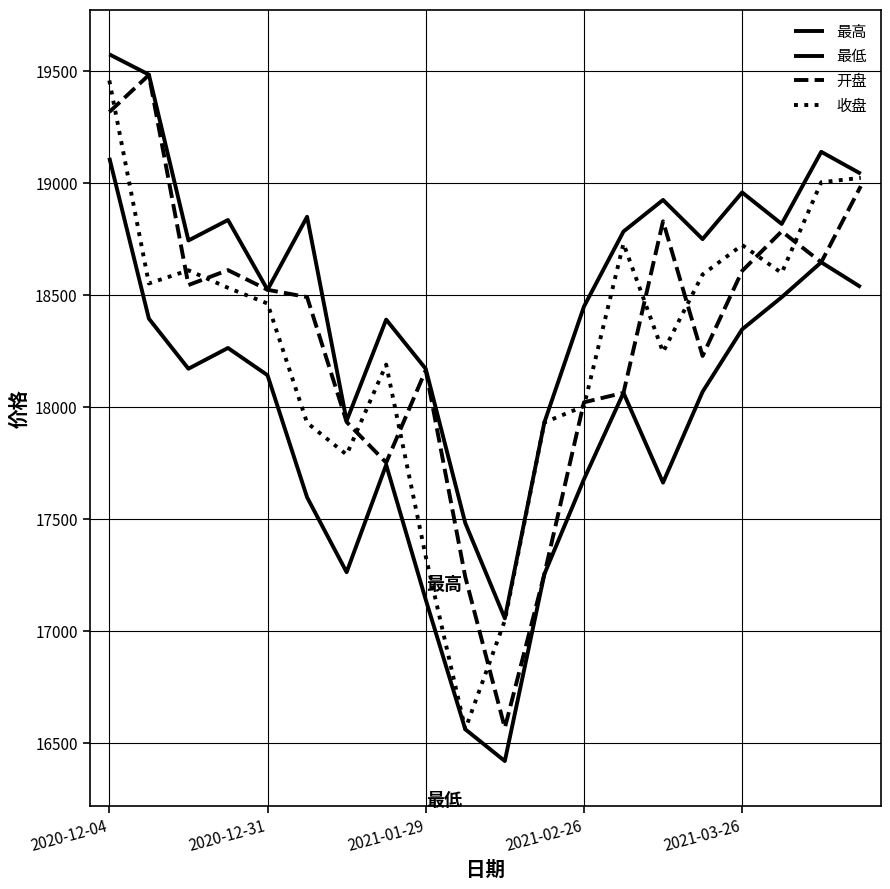

What is the label of the 20th point from the right?

2020-12-04